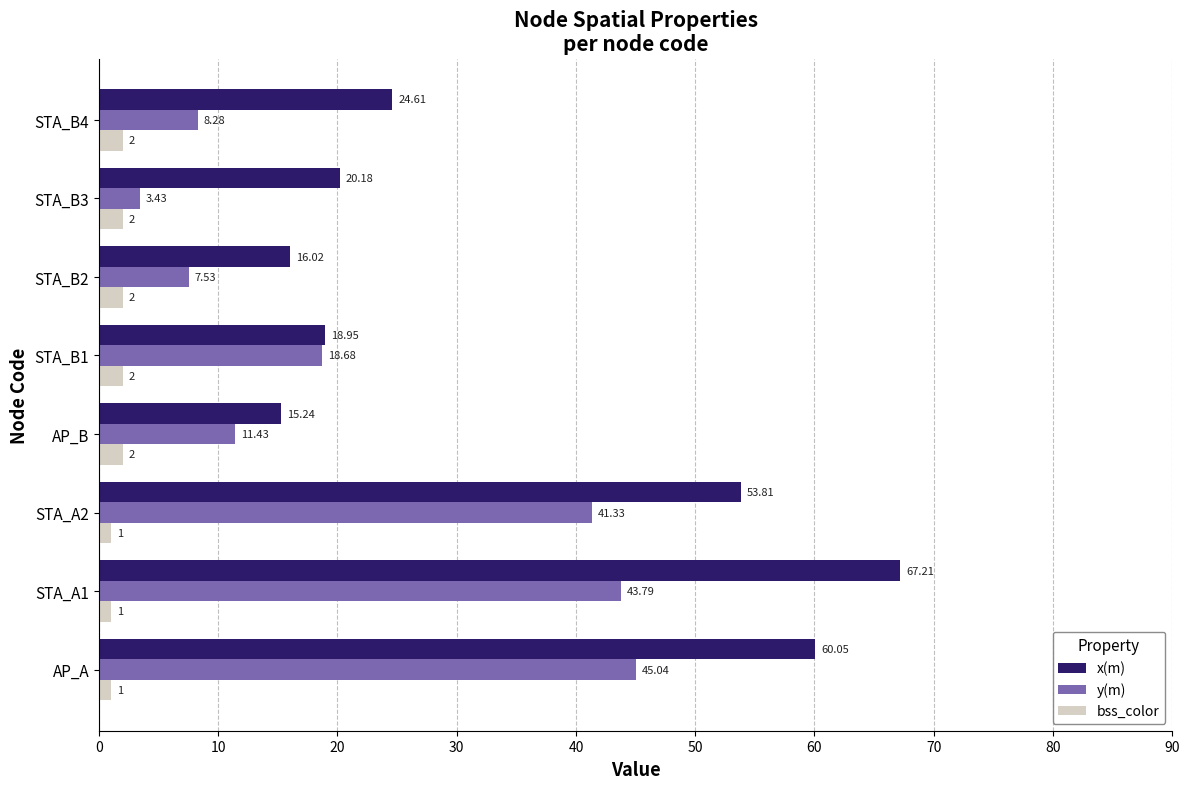

Which series has the largest total across all categories?

x(m)